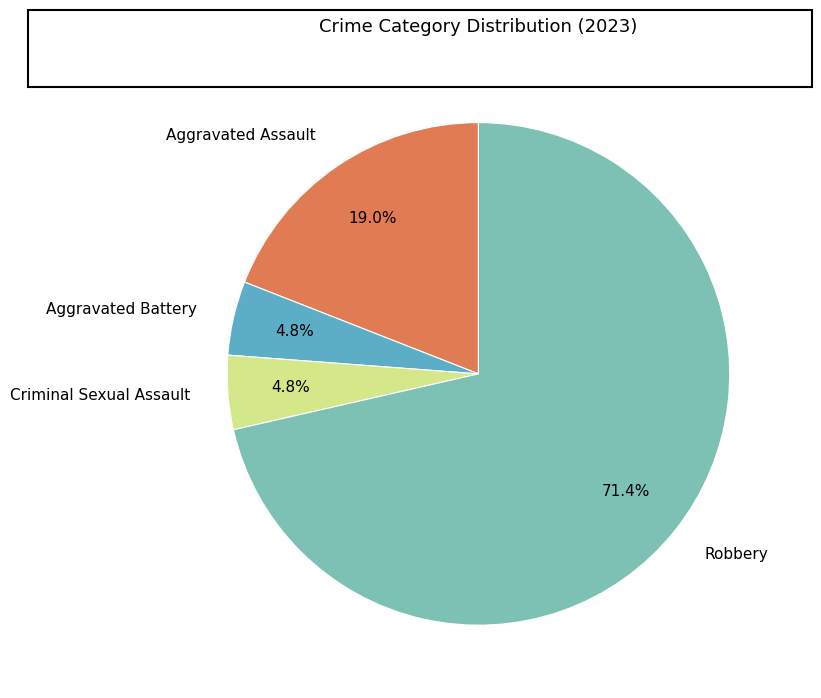

To the nearest percent, what is the difference between the Aggravated Assault and Aggravated Battery slice percentages?

14%